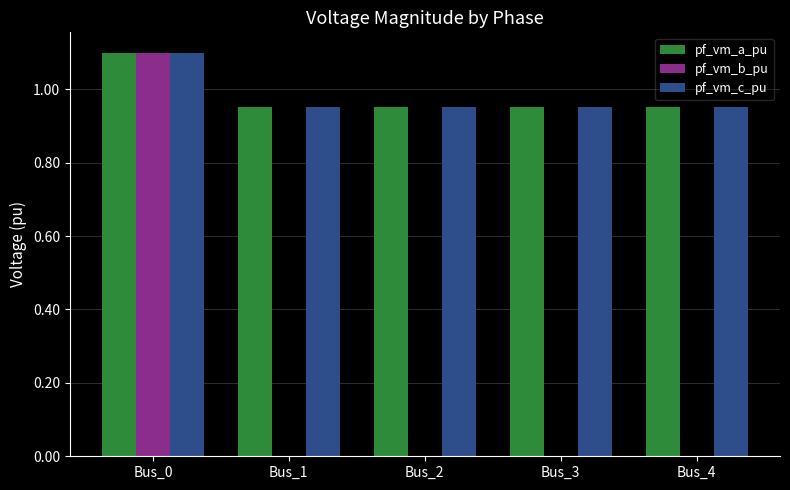

What is the maximum value shown in the chart?

1.1